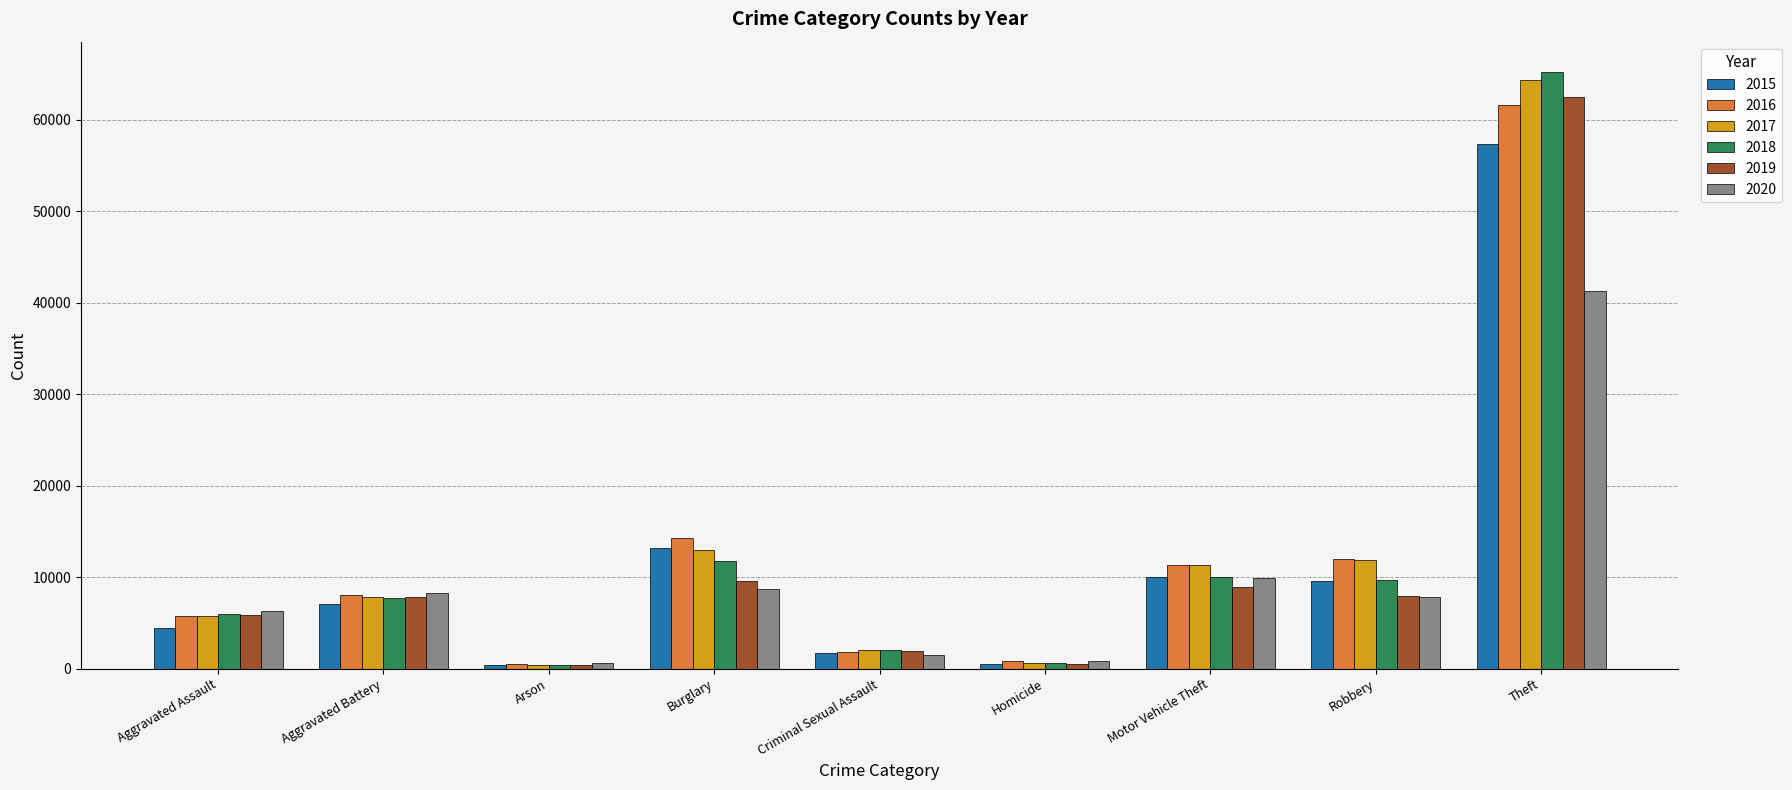

What is the lowest value of the 2015 series?

448